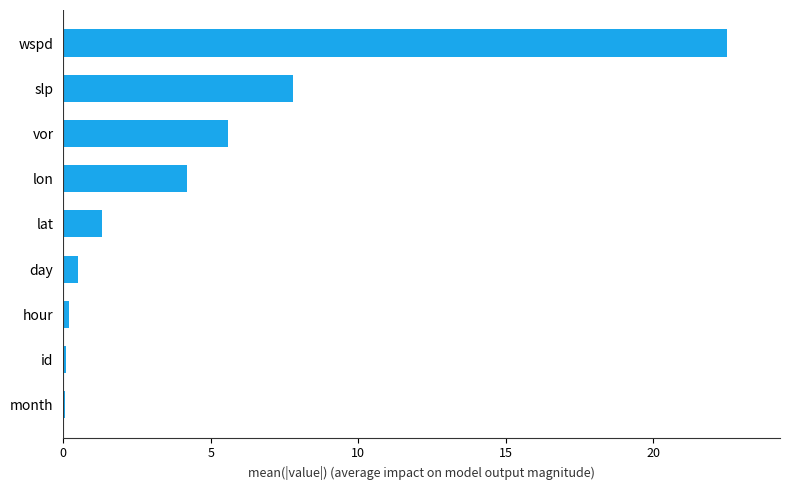

Which category has the highest value across all series?

wspd